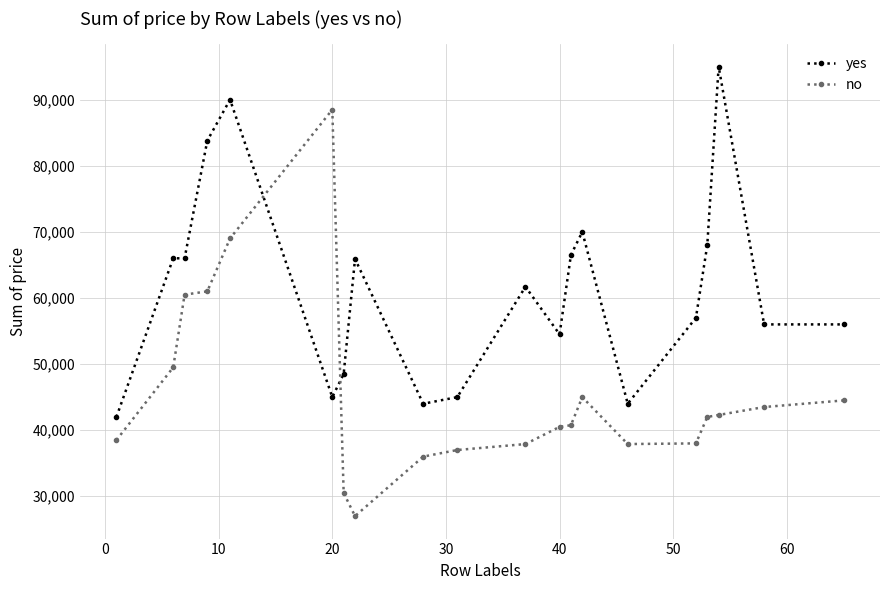

What is the value of the no point at the 18th from the left?

42300